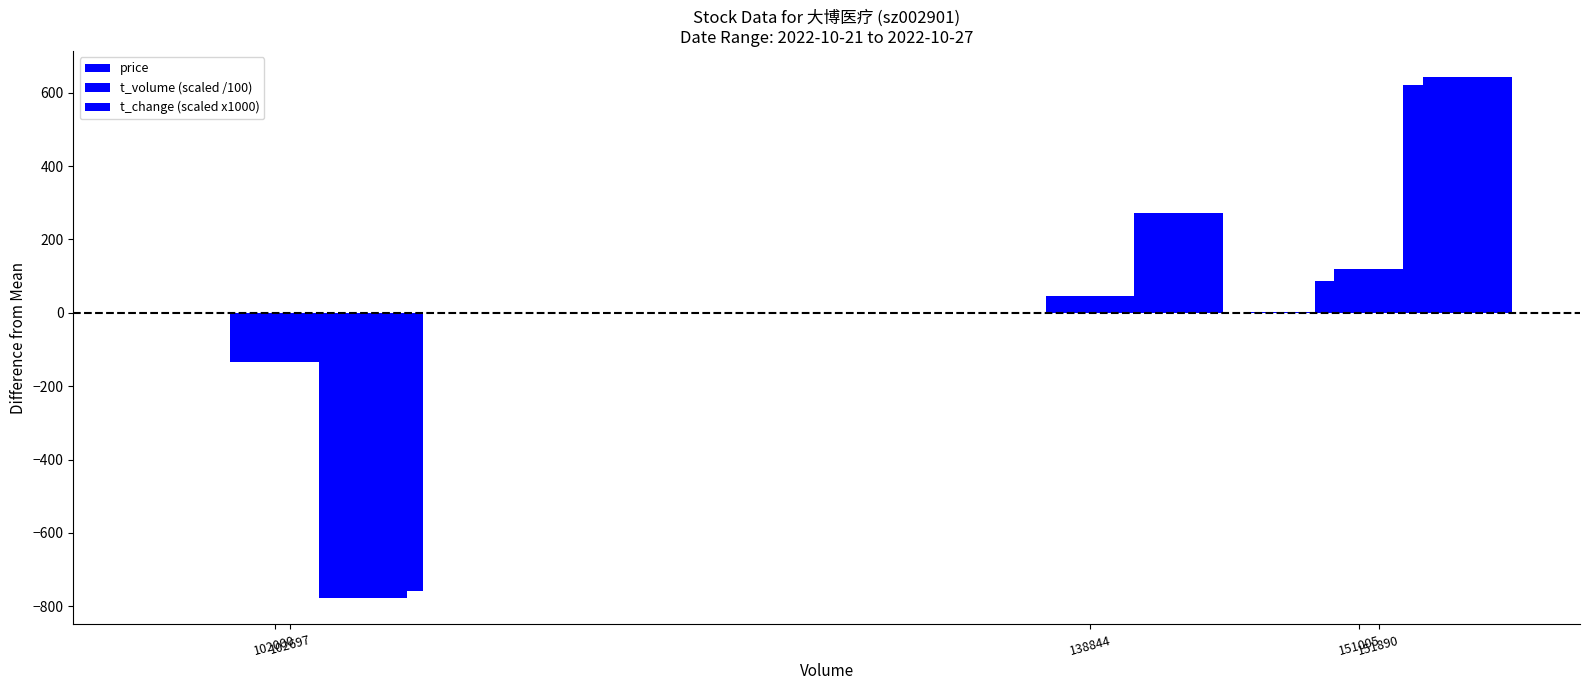

What are all the series names shown in the legend?

price, t_volume (scaled /100), t_change (scaled x1000)